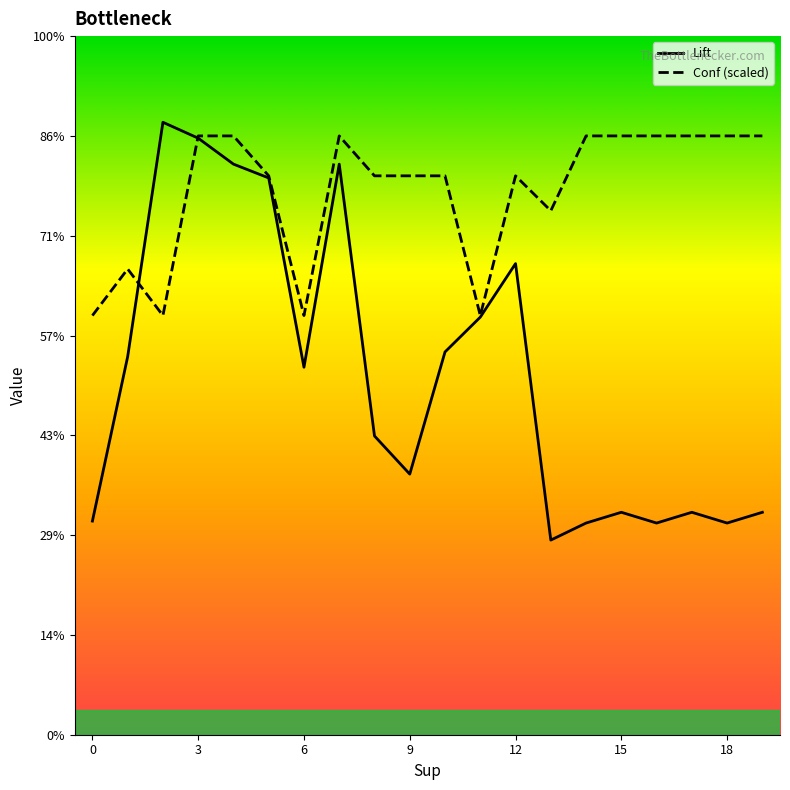

True or false: Lift has a value of 13.6 at 11.

False